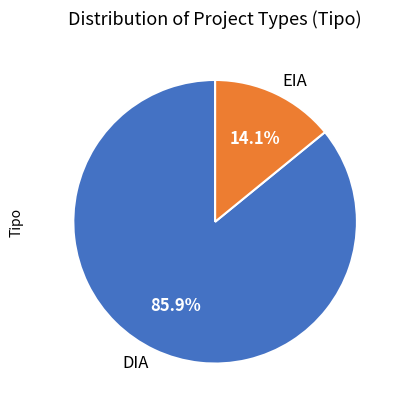

To the nearest percent, what is the average slice percentage?

50%